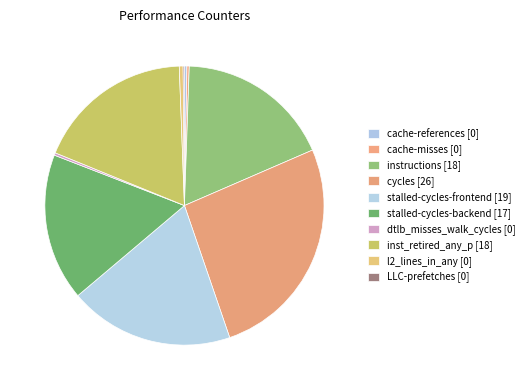

How many slices are in this pie chart?

10